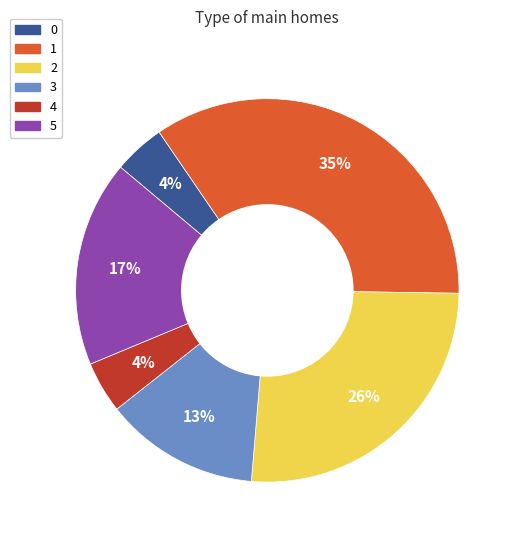

What percentage is the 4 slice, to the nearest percent?

4%